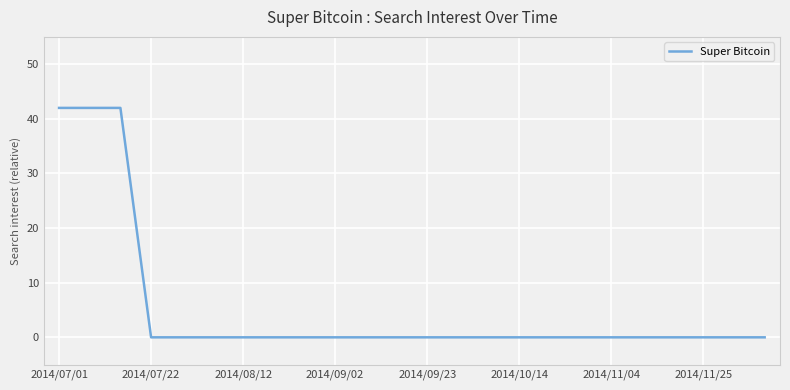

What is the difference between the maximum and minimum values?

42